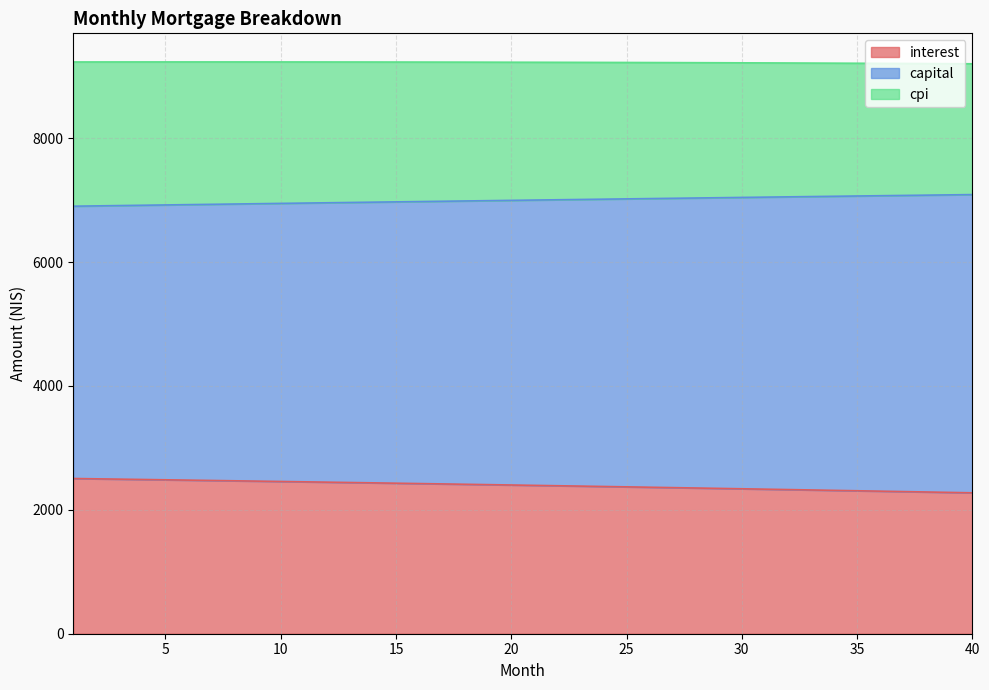

Does the chart display data point markers on the line(s)?

No